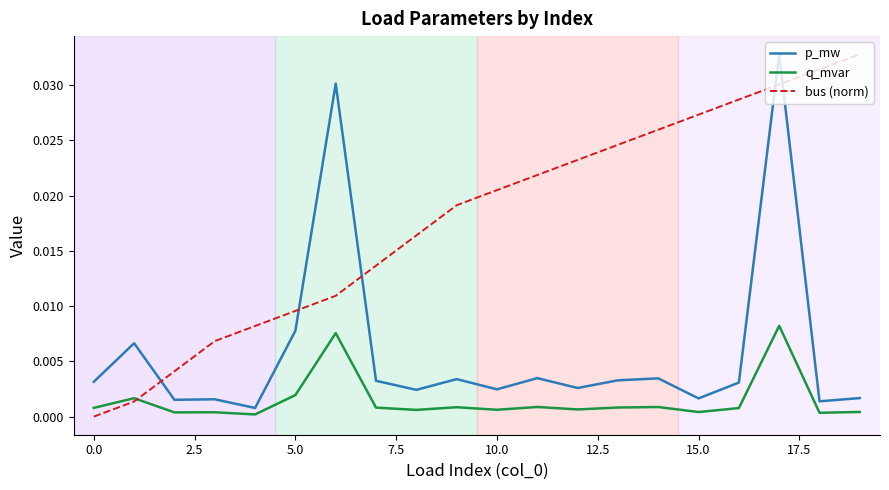

After their last crossing, which series has the higher values: p_mw or bus (norm)?

bus (norm)